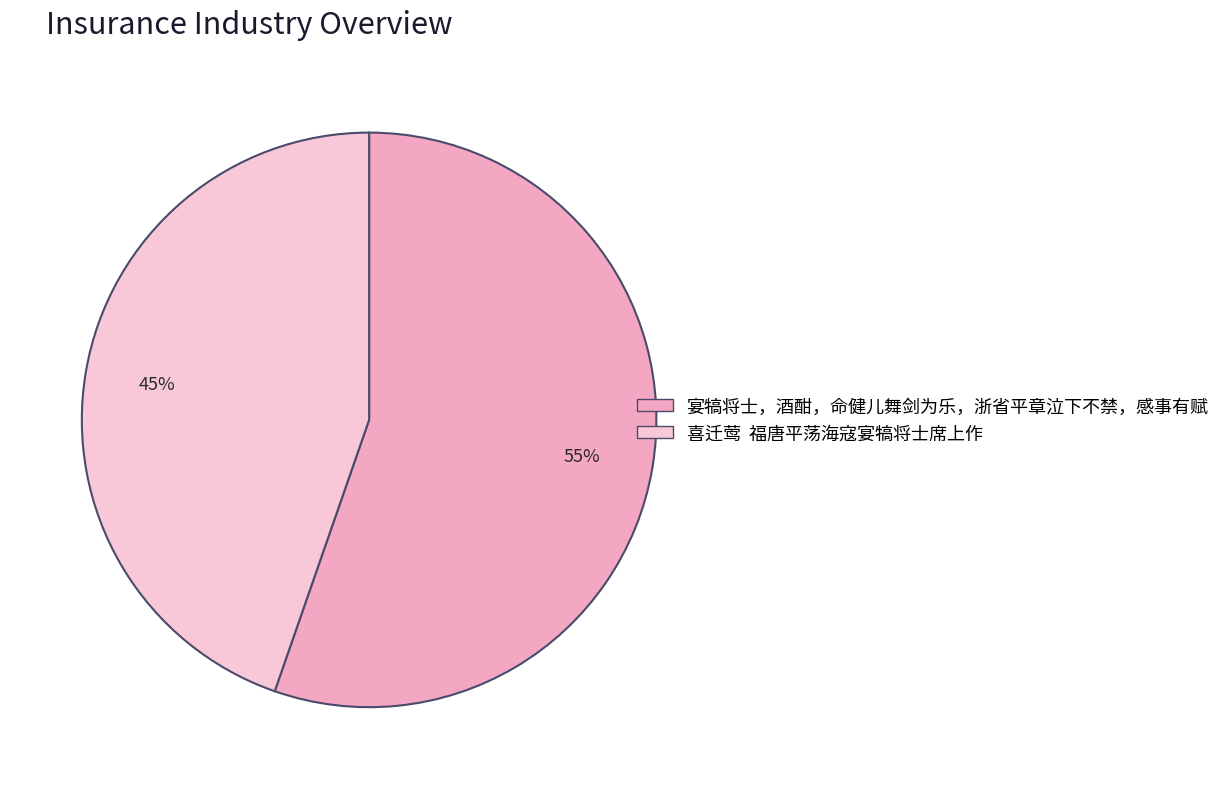

Which category has the biggest portion of the pie?

宴犒将士，酒酣，命健儿舞剑为乐，浙省平章泣下不禁，感事有赋